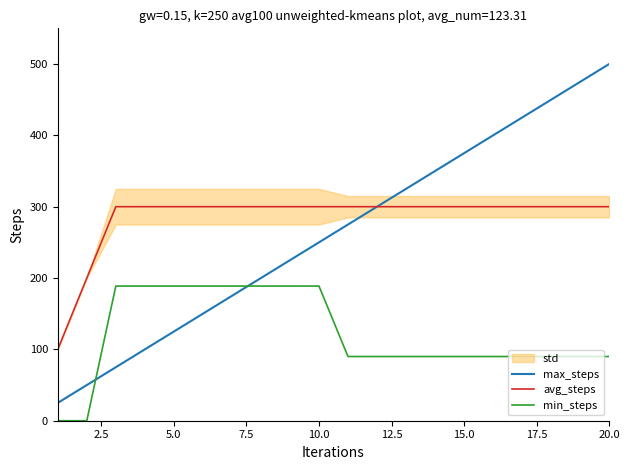

Does the chart have visible grid lines?

No